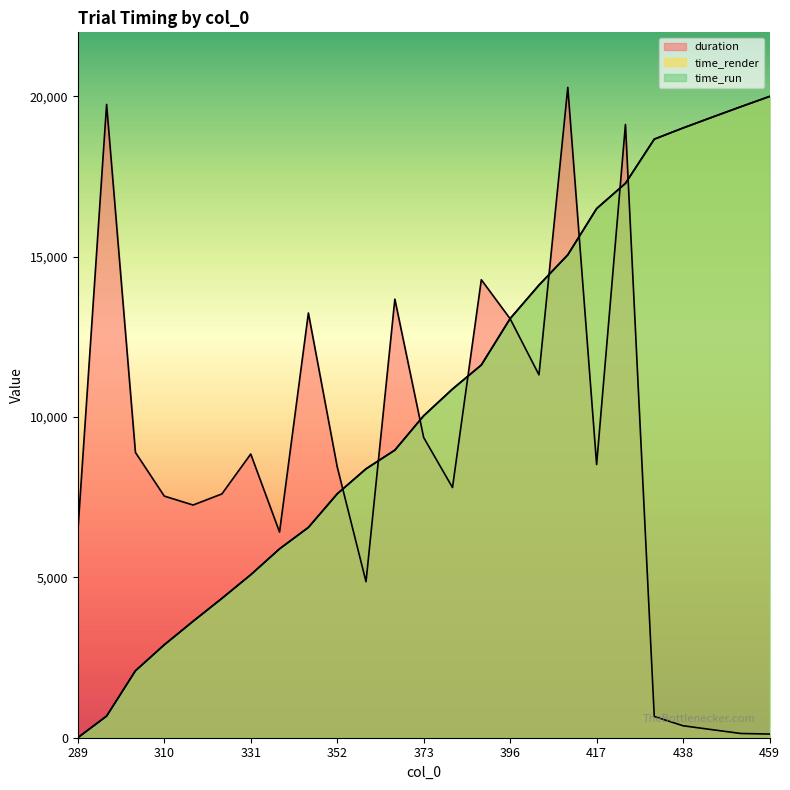

True or false: time_render has more than 2 points higher than both neighbors.

False